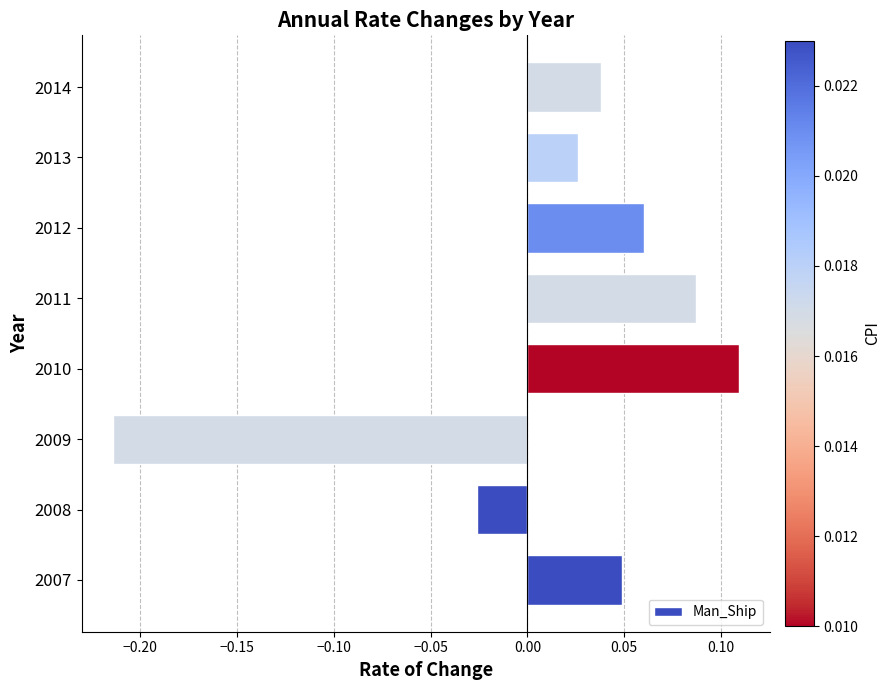

Which has a higher value, 2007 or 2014?

2007